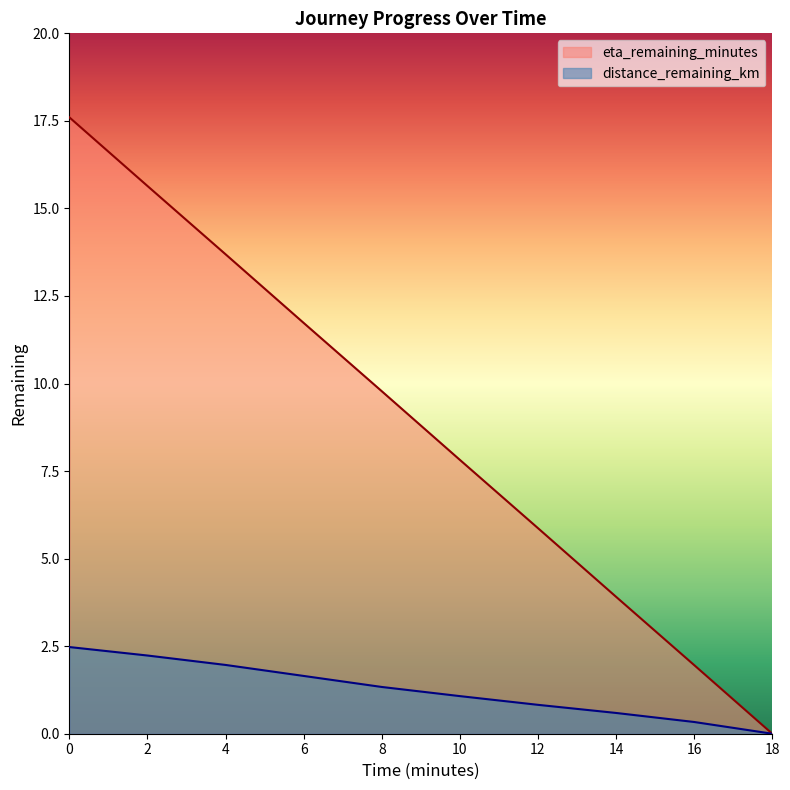

What is the difference between the distance_remaining_km values at 6 and 12?

0.8